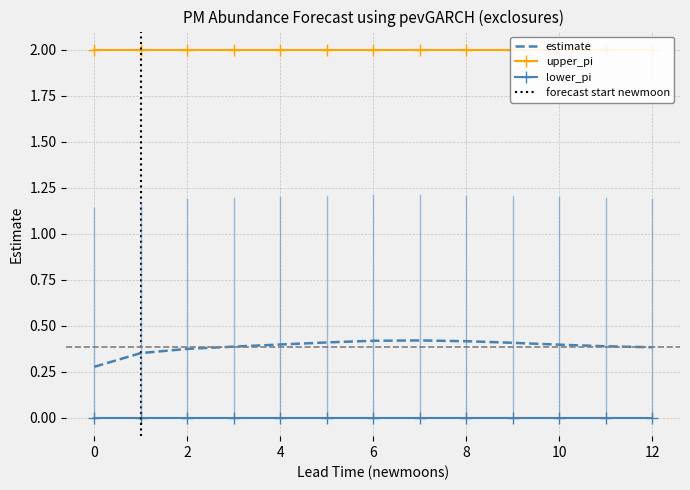

The value of estimate at 8 is 0.4. True or false?

True